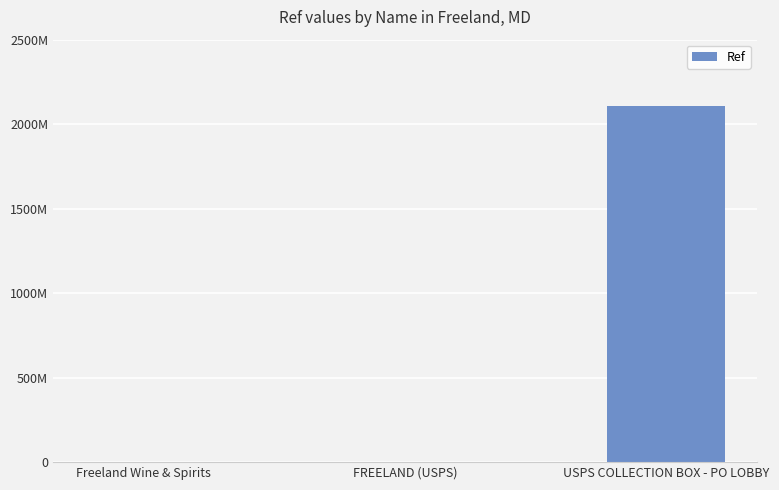

Where does the data first go above 1364110?

USPS COLLECTION BOX - PO LOBBY